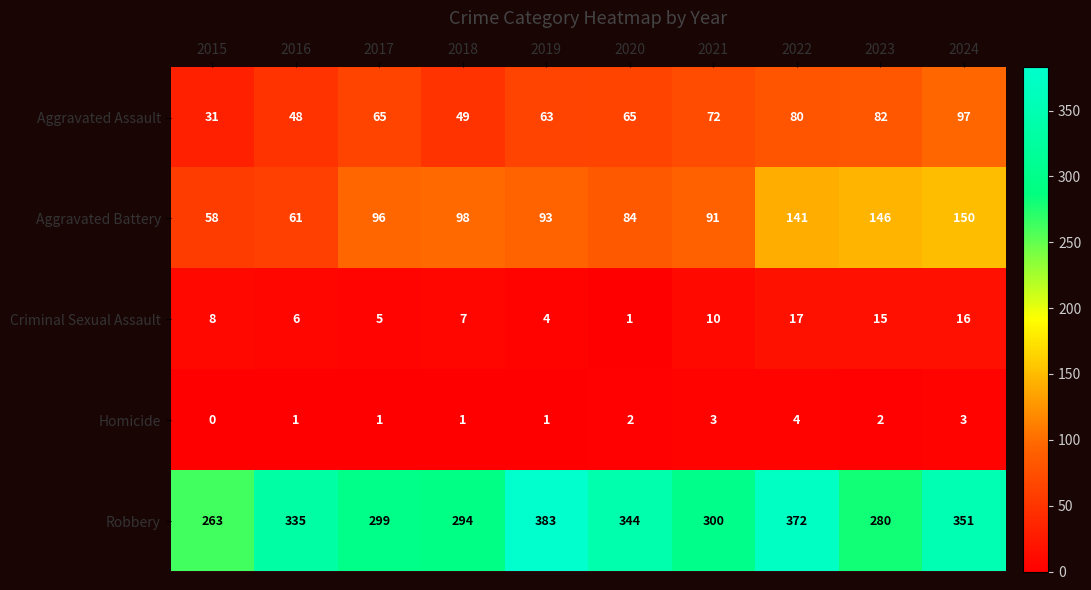

What is the sum of the Aggravated Battery values at 2021 and 2020?

175